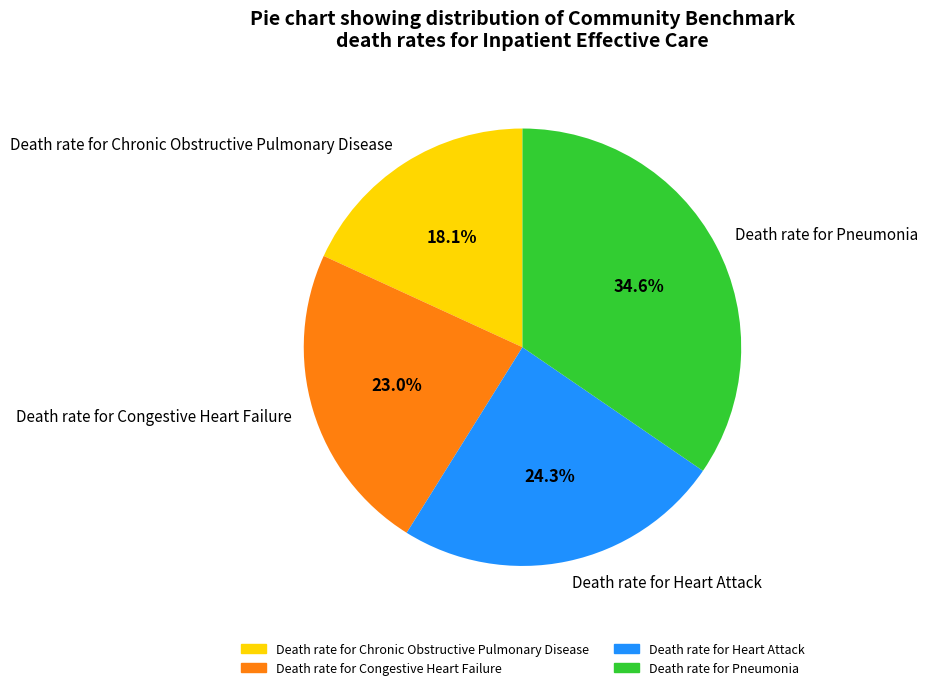

To the nearest percent, what percentage of the pie is Death rate for Chronic Obstructive Pulmonary Disease?

18%